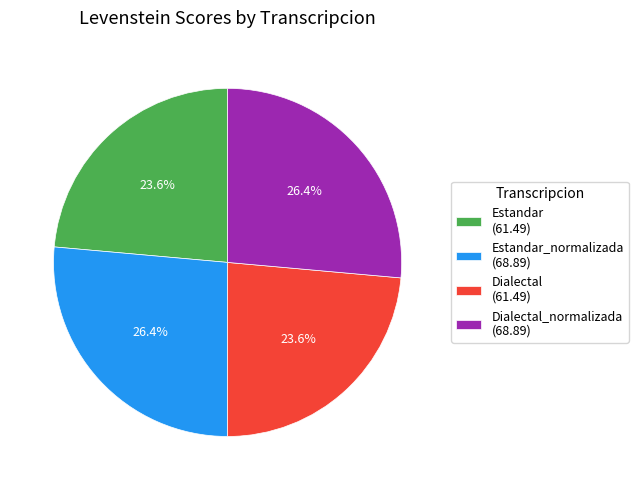

How many segments does this pie chart have?

4